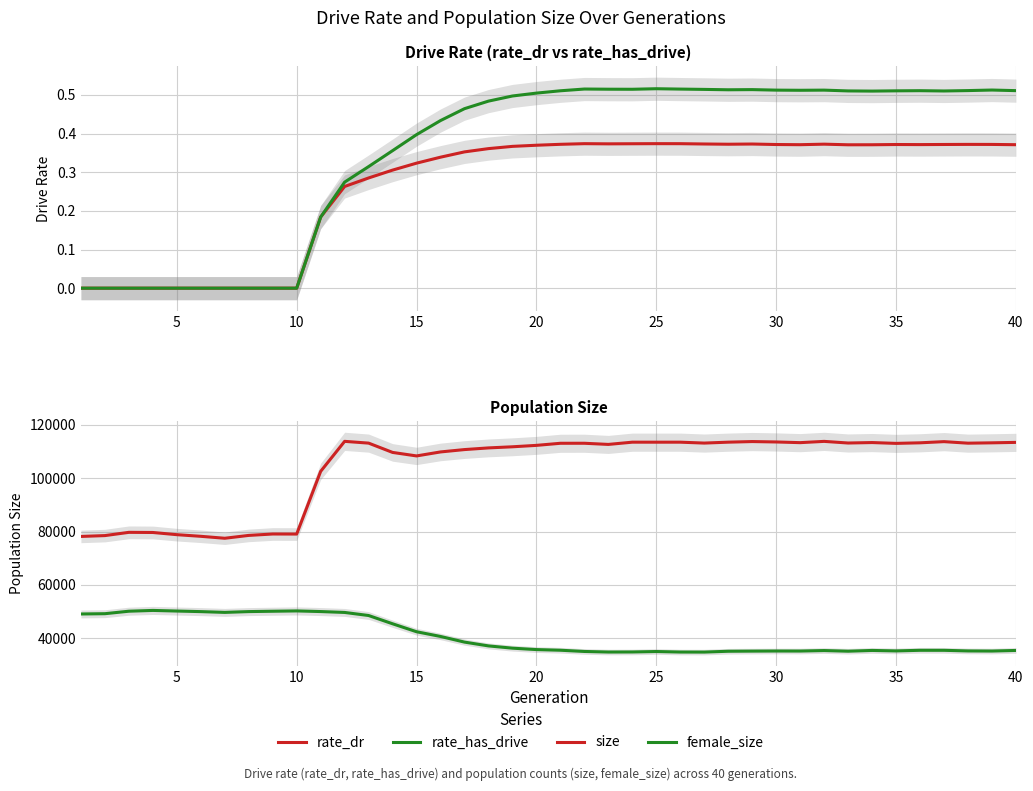

What is the difference between the maximum and minimum values in the rate_has_drive series?

0.5